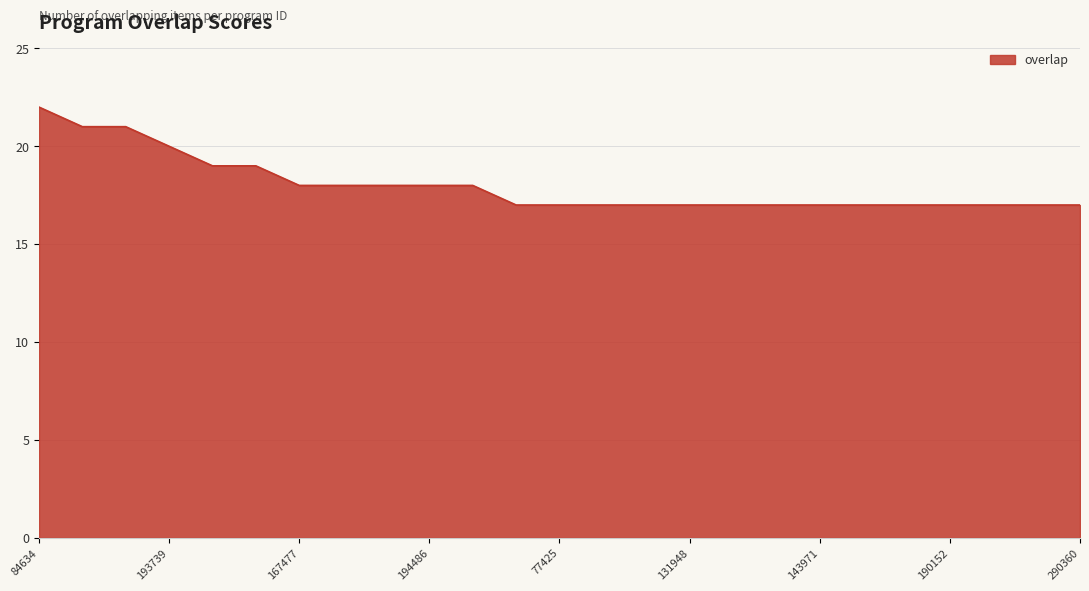

What is the minimum value shown in the chart?

17